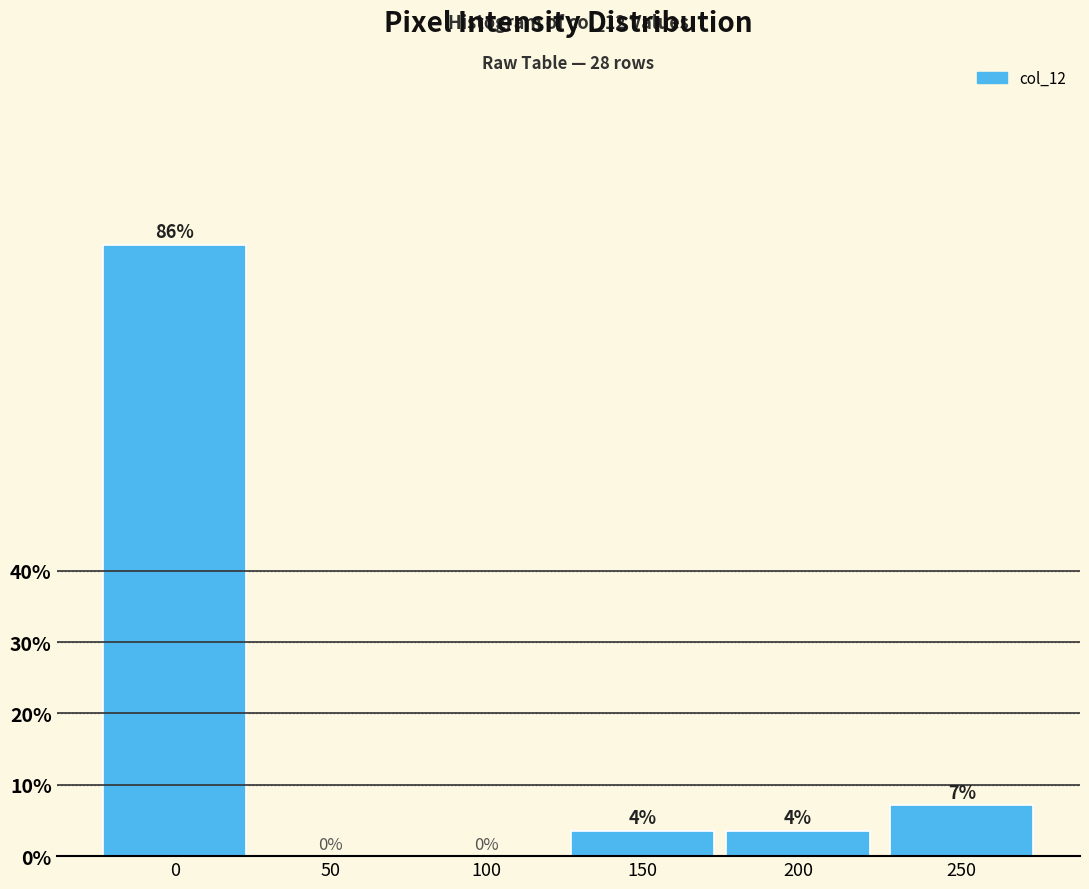

What is the maximum value shown in the chart?

85.7